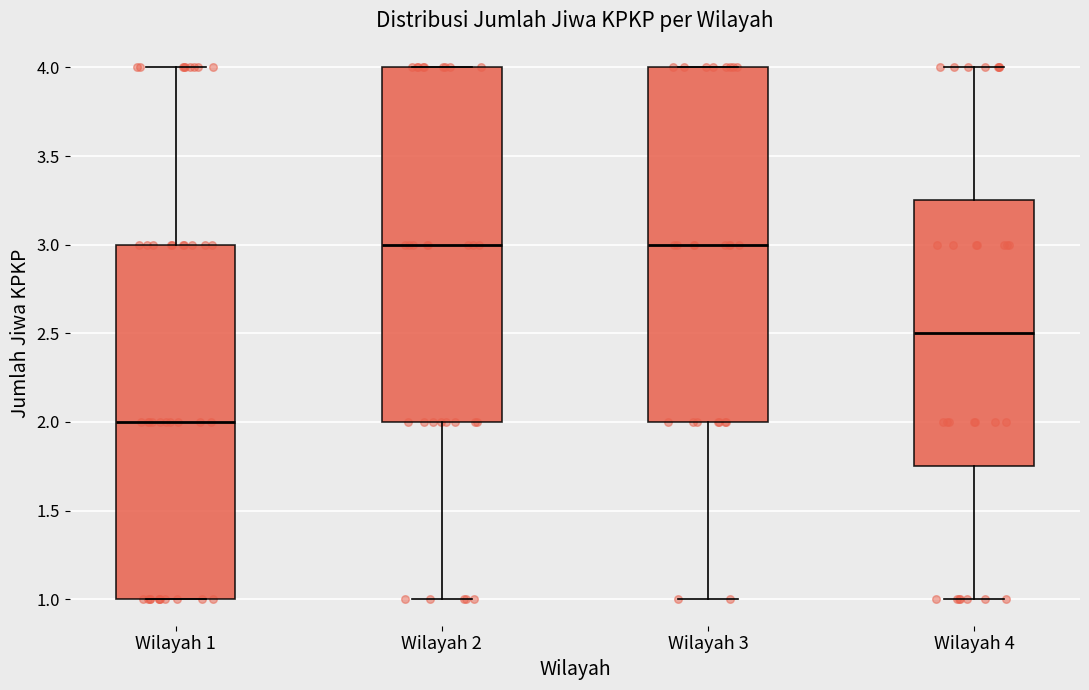

Reading left to right, read every box against the y-axis: the position of its median line, the range the box covers, and the ends of its whiskers. The values are not printed on the chart, so give them approximately, as read against the axis.

Wilayah 1: median 2.00, box 1.00 to 3.00, whiskers 1.00 to 4.00
Wilayah 2: median 3.00, box 2.00 to 4.00, whiskers 1.00 to 4.00
Wilayah 3: median 3.00, box 2.00 to 4.00, whiskers 1.00 to 4.00
Wilayah 4: median 2.50, box 1.75 to 3.25, whiskers 1.00 to 4.00